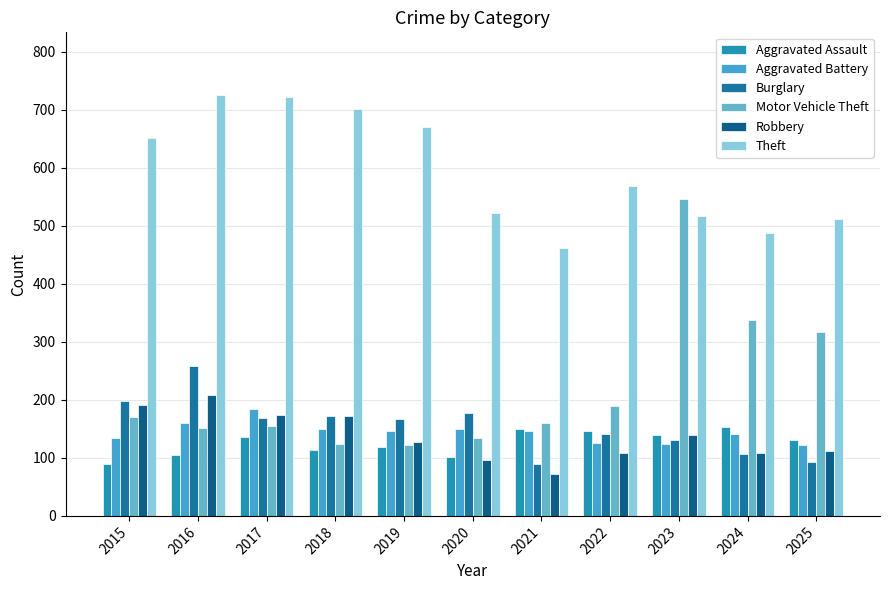

What is the difference between the highest and lowest values at 2021?

390